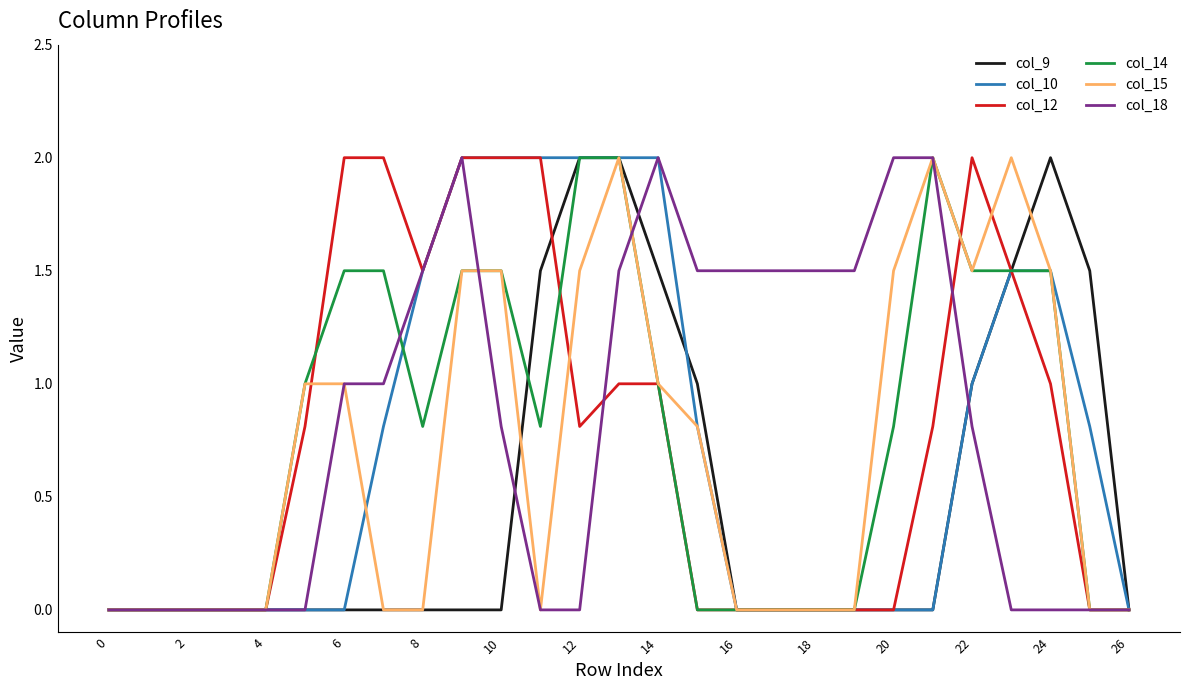

What is the greatest value displayed?

2.0